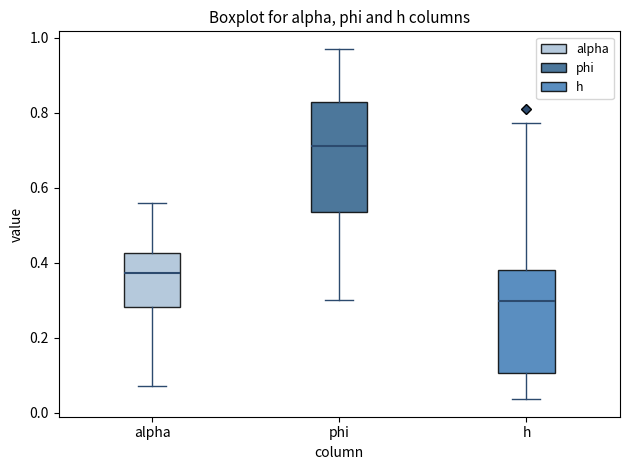

Reading left to right, read every box against the y-axis: the position of its median line, the range the box covers, and the ends of its whiskers. The values are not printed on the chart, so give them approximately, as read against the axis.

alpha: median 0.38, box 0.28 to 0.42, whiskers 0.08 to 0.56
phi: median 0.72, box 0.54 to 0.82, whiskers 0.30 to 0.98
h: median 0.30, box 0.10 to 0.38, whiskers 0.04 to 0.78